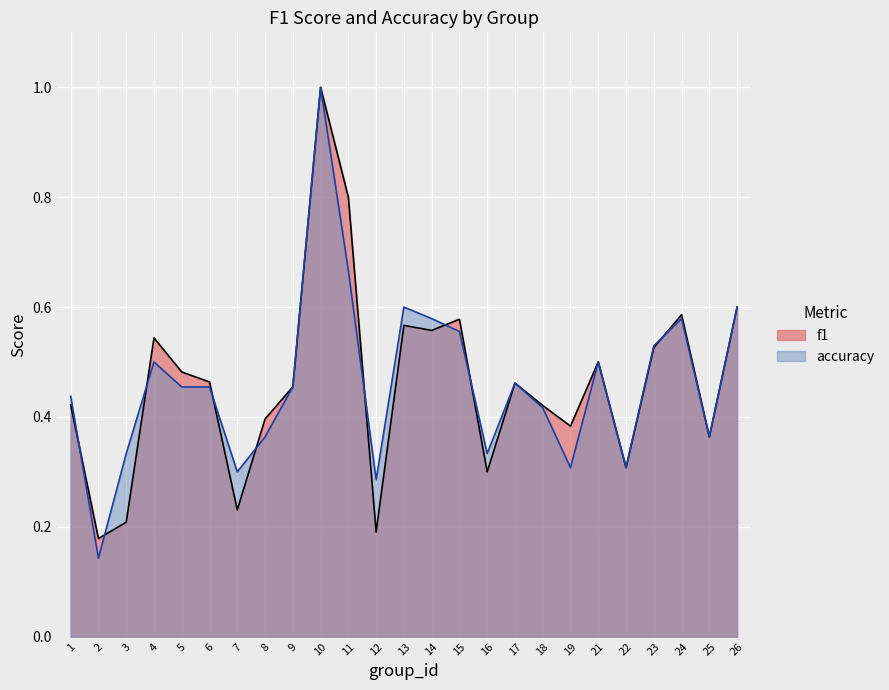

Rank the categories by accuracy value from highest to lowest.

10, 11, 13, 26, 14, 24, 15, 23, 4, 21, 17, 5, 6, 9, 1, 18, 8, 25, 3, 16, 19, 22, 7, 12, 2